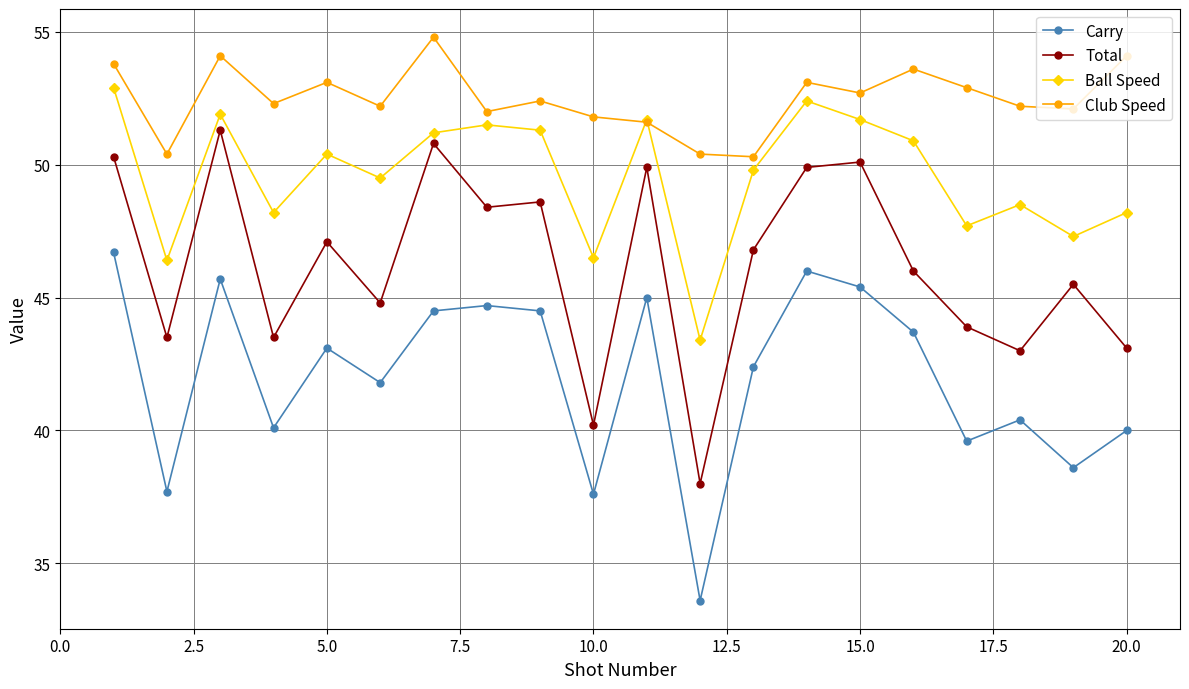

Which series has the largest total across all categories?

Club Speed